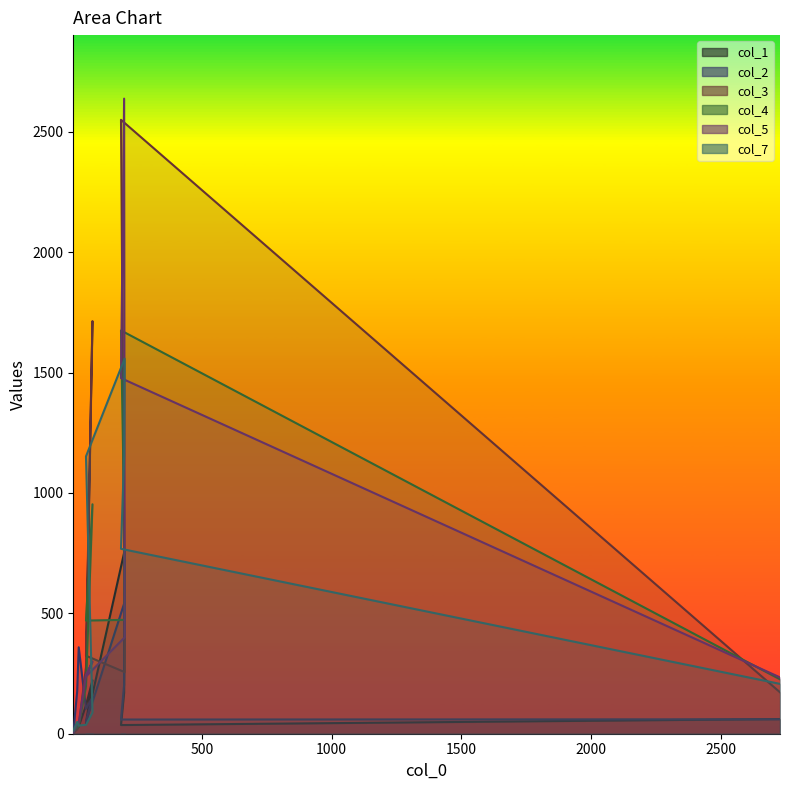

Reading right to left, what are all the values shown in this chart?

col_1: 61	36	170	761	44	222	118	30	24	4
col_2: 60	59	203	547	48	152	104	359	176	4
col_3: 172	2550	756	256	324	1714	276	30	18	4
col_4: 226	1675	924	473	470	953	197	33	27	10
col_5: 234	1477	2638	400	238	300	244	45	42	3
col_7: 207	768	1154	1558	1152	88	37	34	49	13